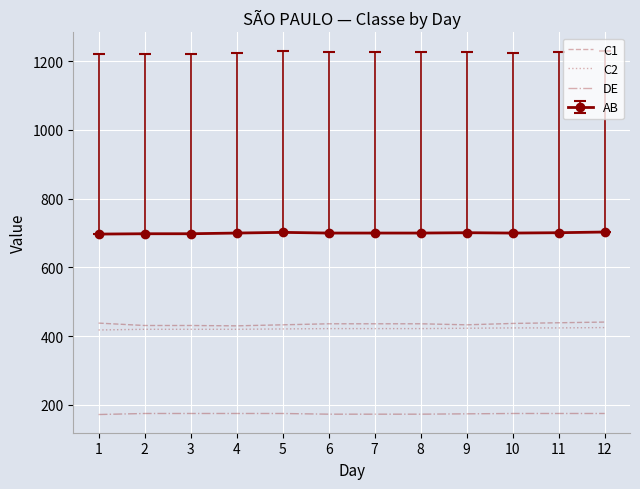

True or false: C2 and C1 cross at least once.

False